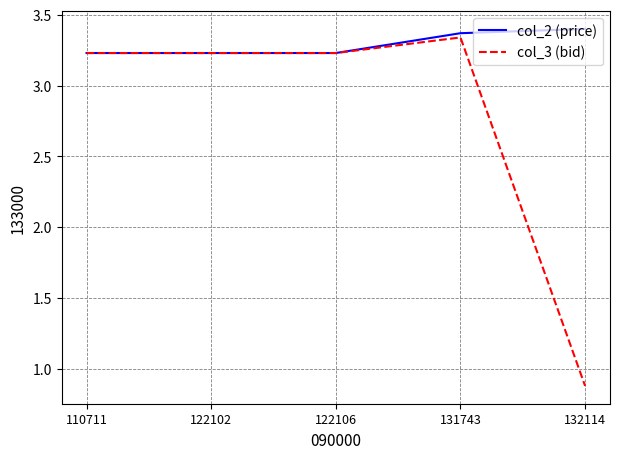

Between 122106 and 132114, which series saw the biggest shift?

col_3 (bid)